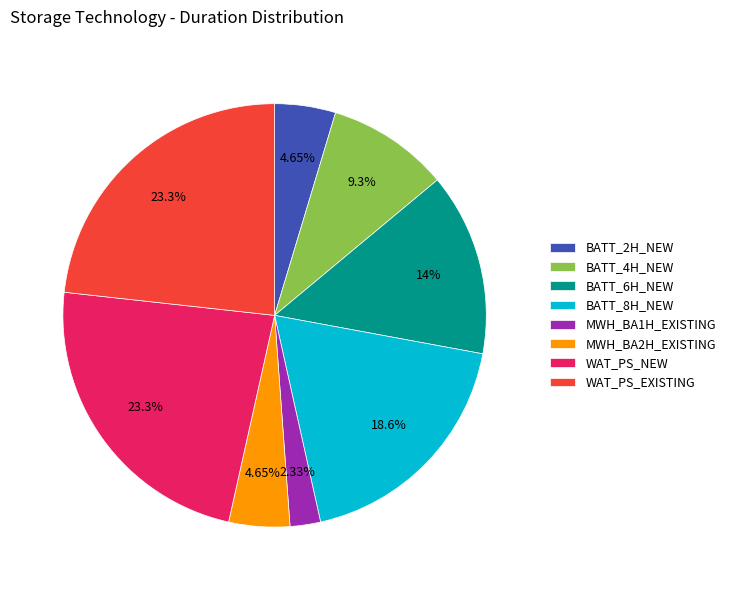

To the nearest percent, what is the combined percentage of WAT_PS_EXISTING and BATT_8H_NEW?

42%